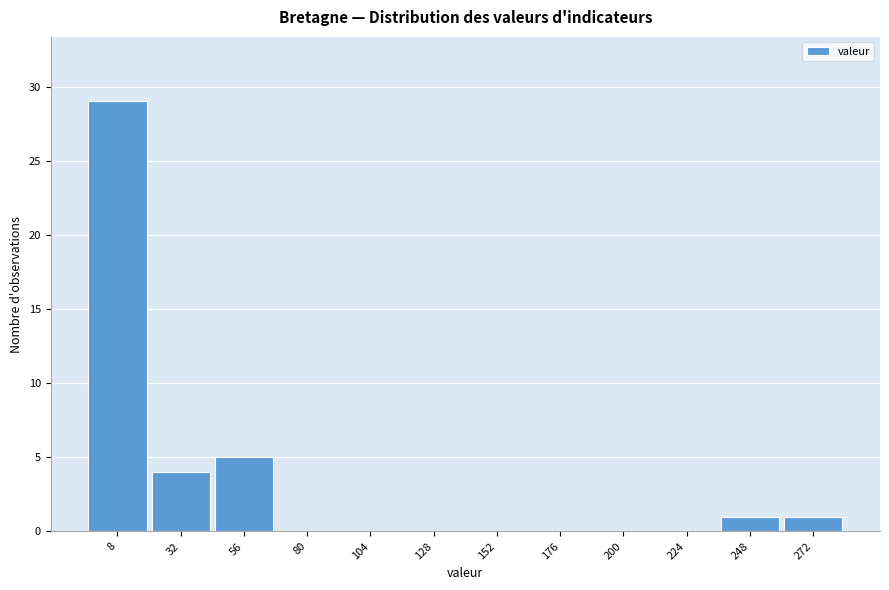

Reading left to right, extract all data points from this chart.

8=29	32=4	56=5	80=0	104=0	128=0	152=0	176=0	200=0	224=0	248=1	272=1